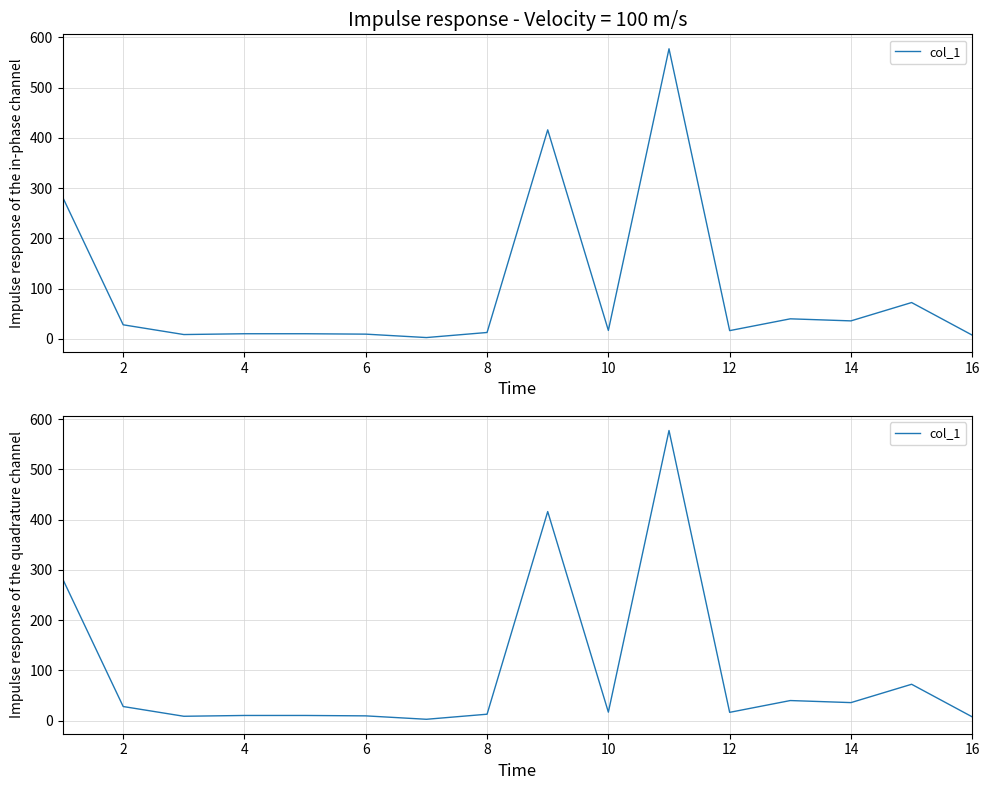

Does the chart display data point markers on the line(s)?

No